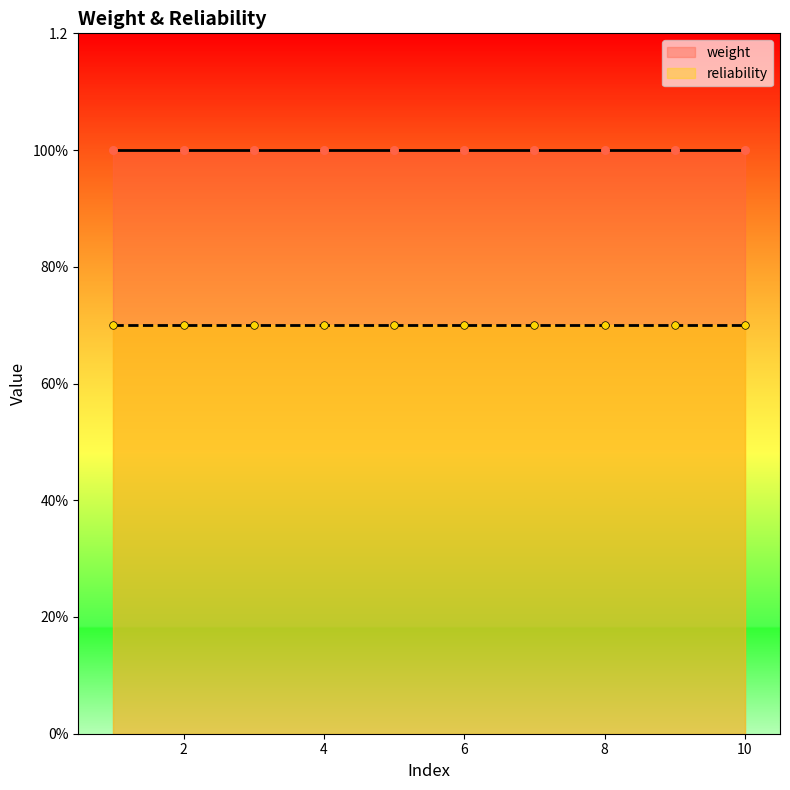

At how many categories does at least one series exceed 0?

10